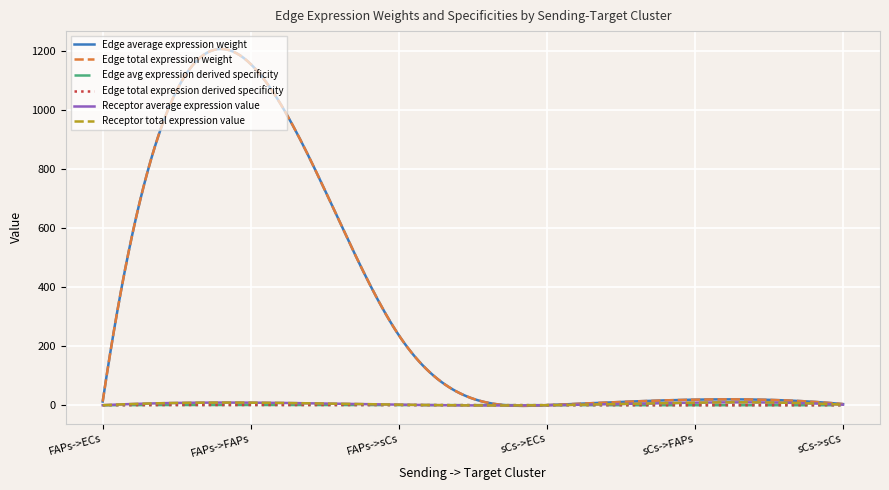

True or false: Edge avg expression derived specificity and Receptor total expression value cross at least once.

False